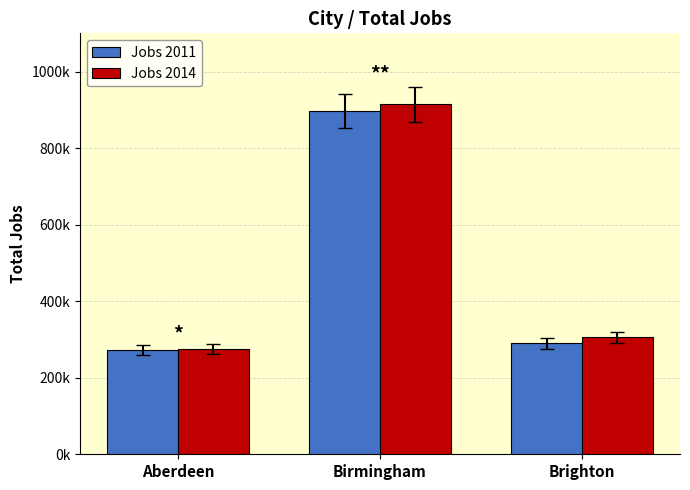

What is the difference between the Jobs 2011 values at Aberdeen and Brighton?

18061